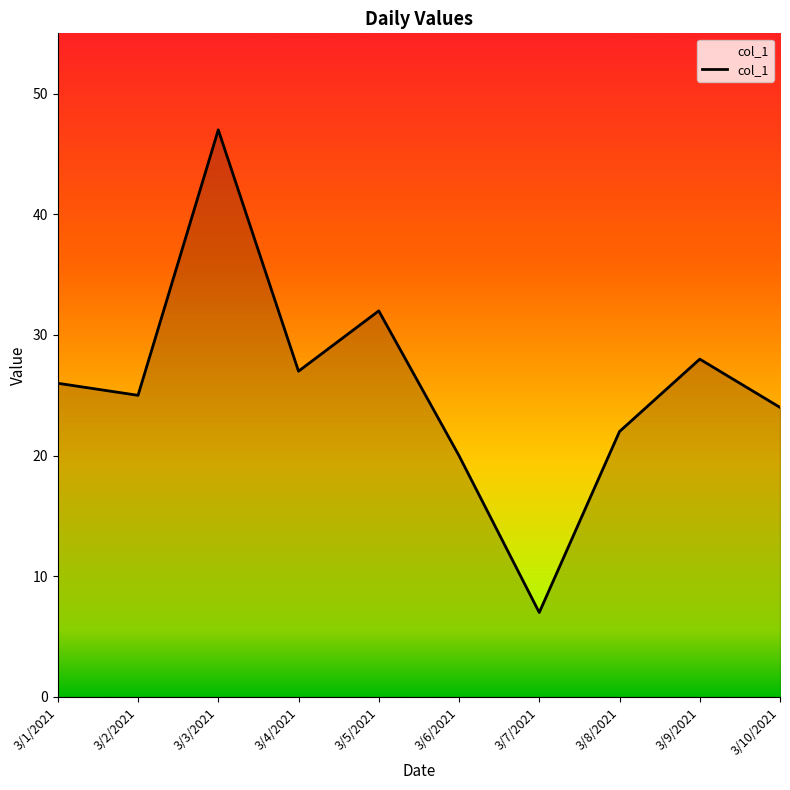

Does the chart display data point markers on the line(s)?

No